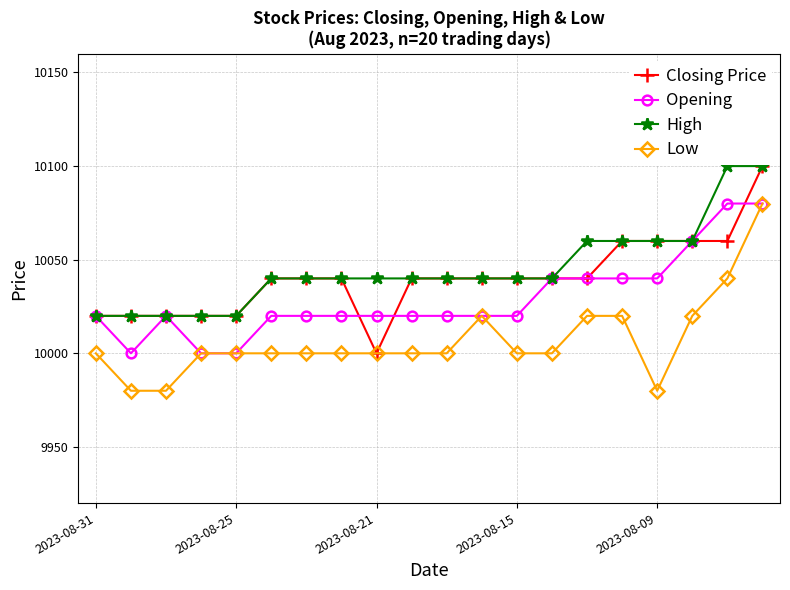

What is the lowest value of the Closing Price series?

10000